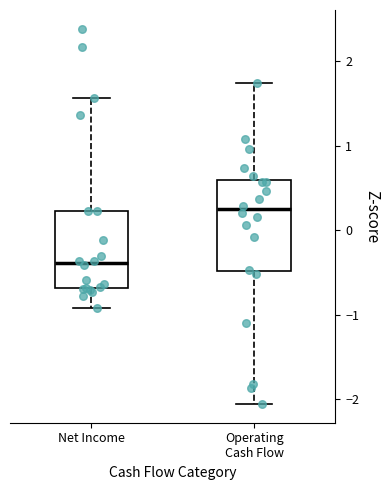

Reading left to right, read every box against the y-axis: the position of its median line, the range the box covers, and the ends of its whiskers. The values are not printed on the chart, so give them approximately, as read against the axis.

Net Income: median -0.4, box -0.7 to 0.2, whiskers -0.9 to 1.6
Operating Cash Flow: median 0.3, box -0.5 to 0.6, whiskers -2.1 to 1.7